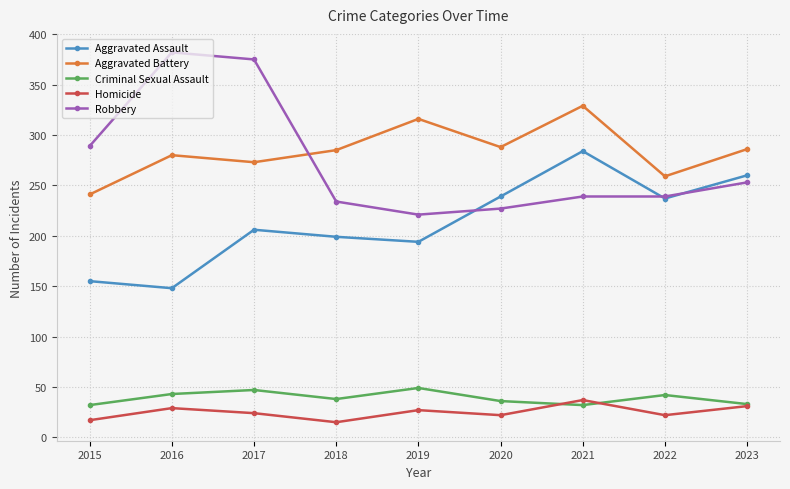

Does the chart display data point markers on the line(s)?

Yes